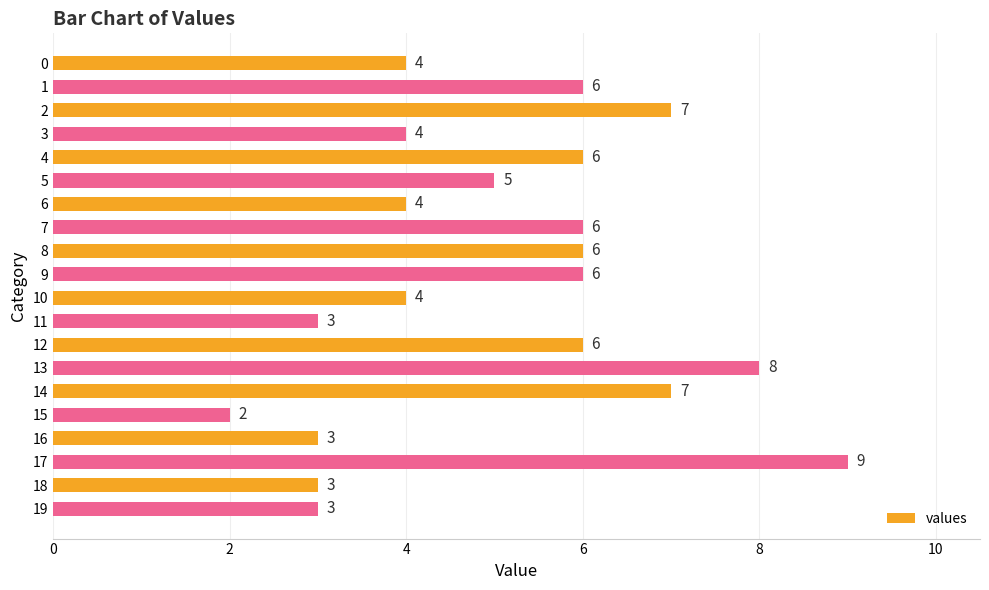

Reading top to bottom, list all the values displayed in this chart.

4	6	7	4	6	5	4	6	6	6	4	3	6	8	7	2	3	9	3	3